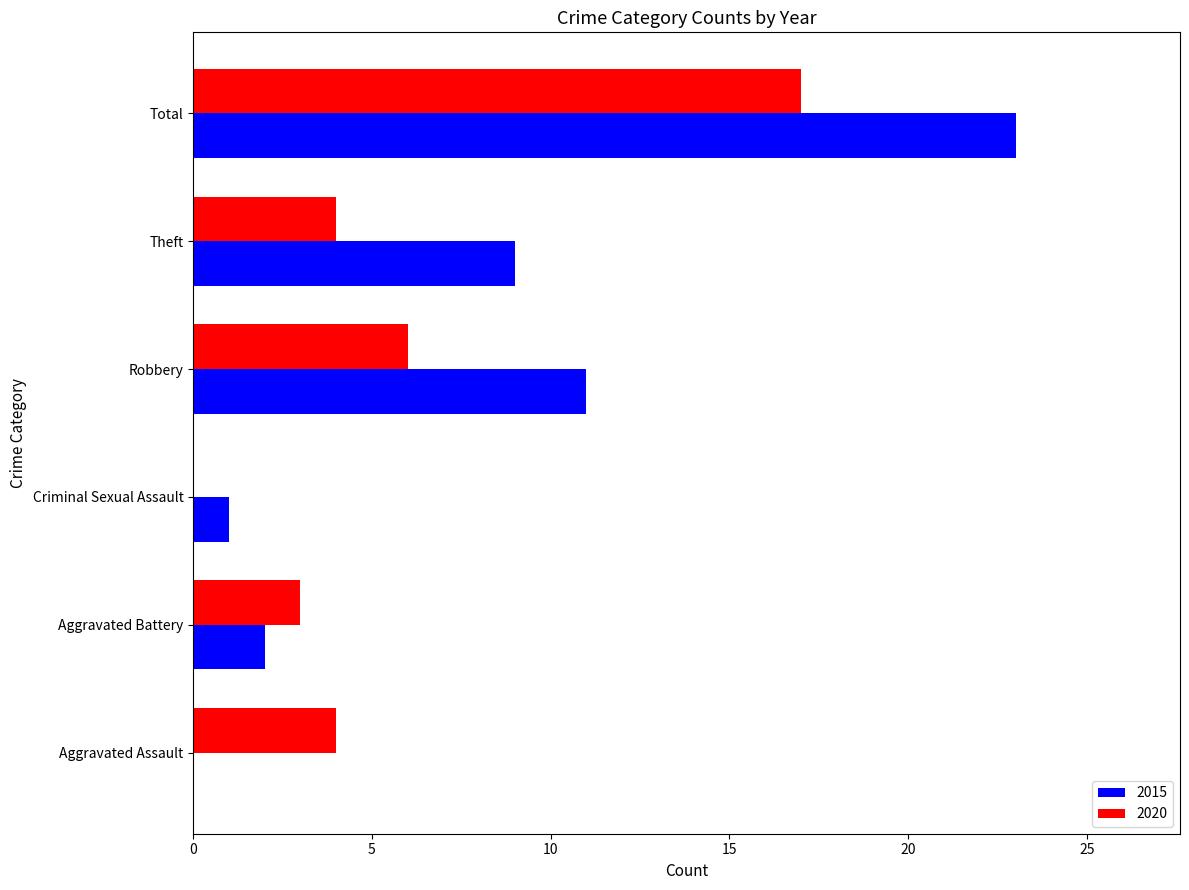

Where is 2020 nearest to the value 8?

Robbery